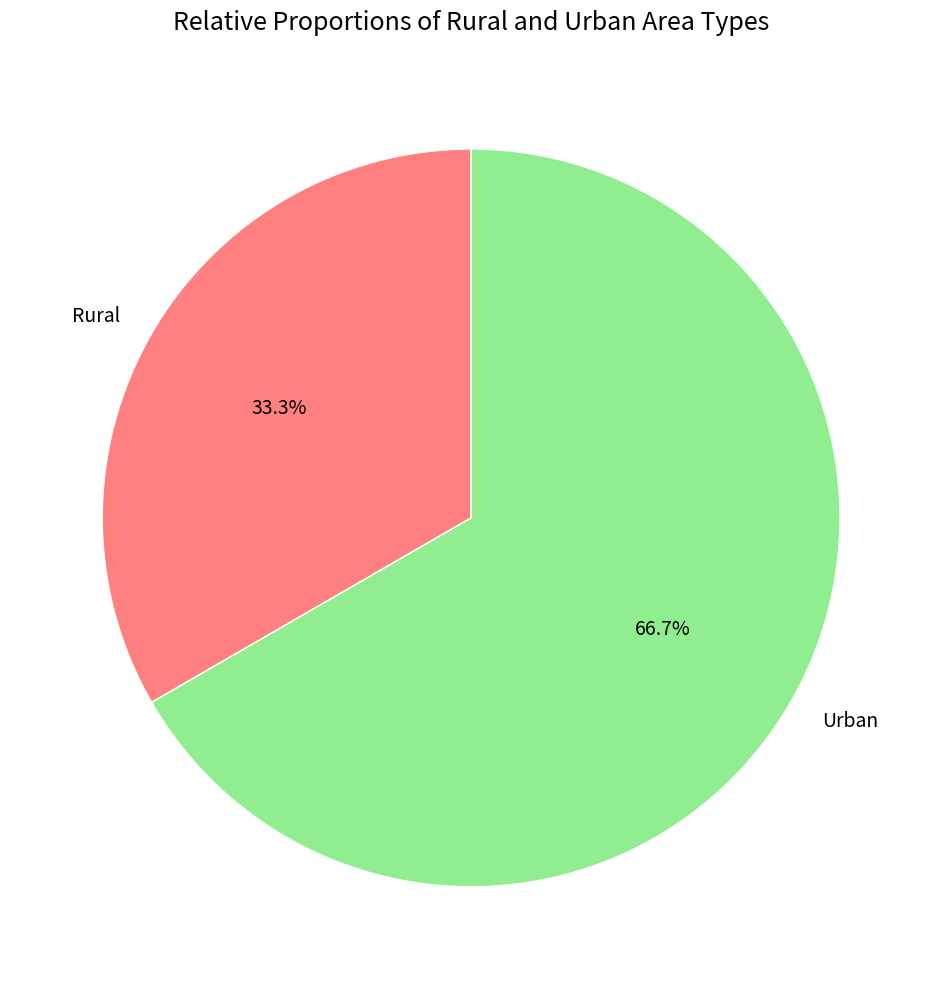

True or false: Rural accounts for 33% of the total.

True